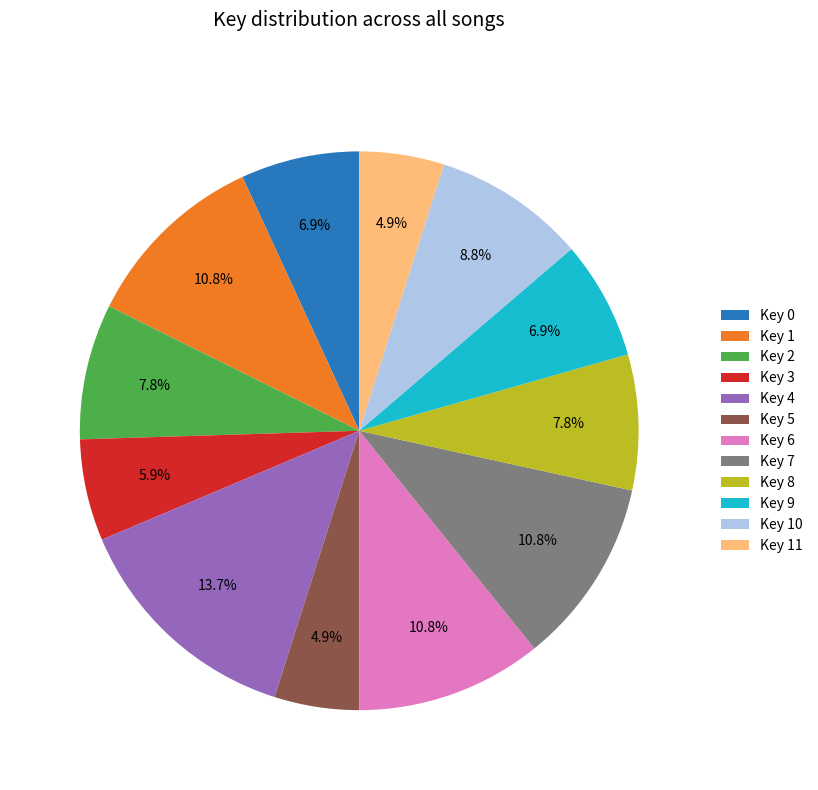

How many segments does this pie chart have?

12